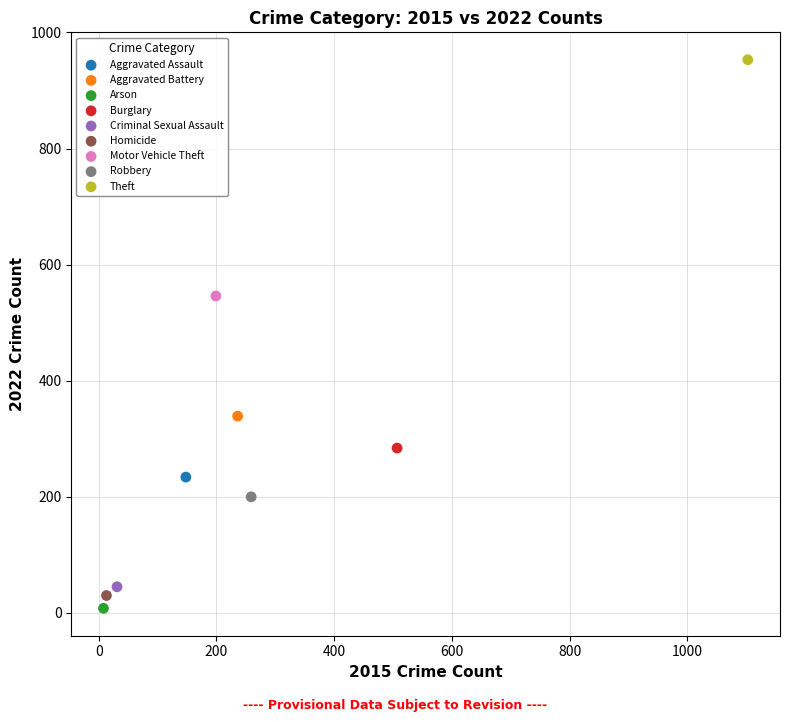

What are all the series names shown in the legend?

Aggravated Assault, Aggravated Battery, Arson, Burglary, Criminal Sexual Assault, Homicide, Motor Vehicle Theft, Robbery, Theft